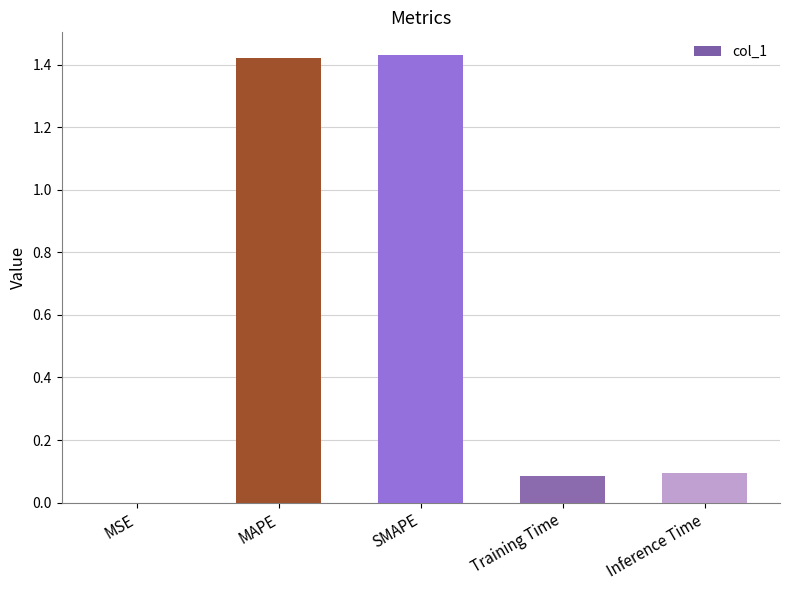

True or false: the data shows 0.1 at Inference Time.

True